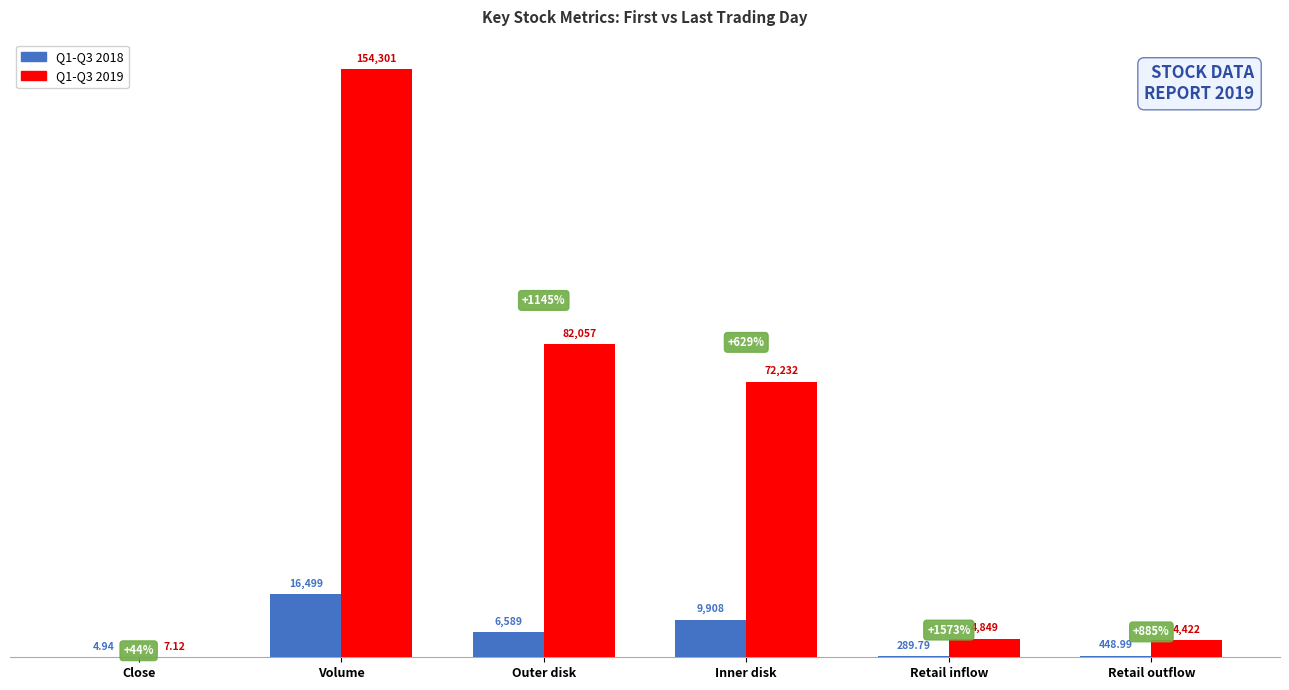

Where is Q1-Q3 2019 nearest to the value 77154?

Outer disk